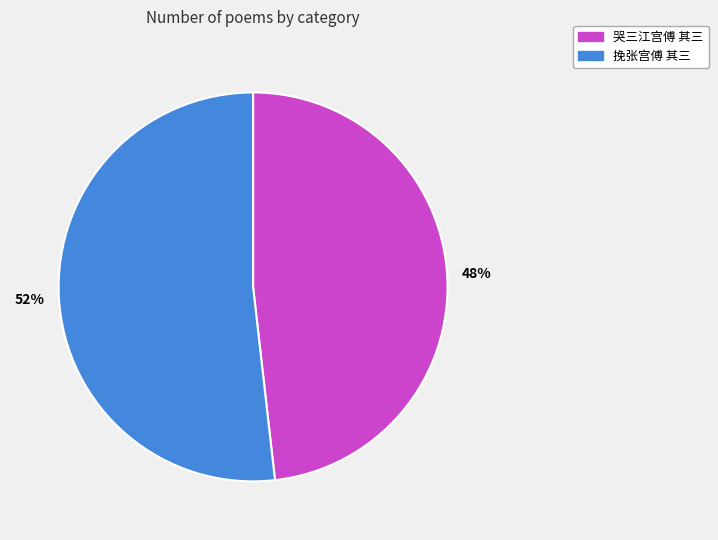

Which category has the smallest portion of the pie?

哭三江宫傅 其三